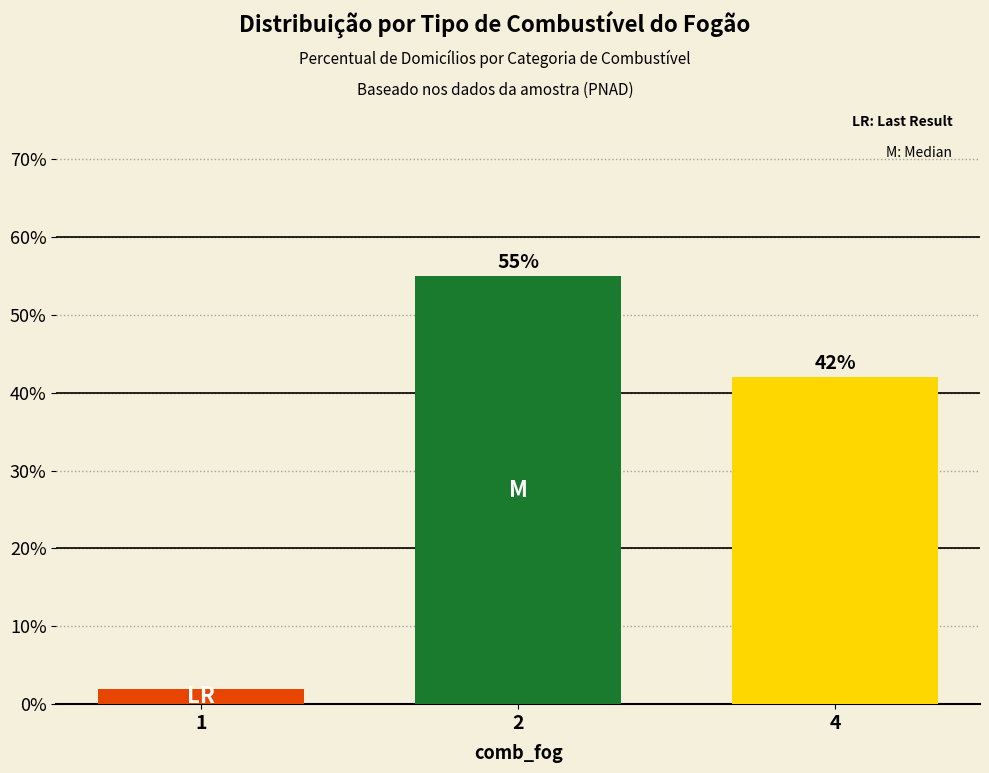

How many values are below 42?

1